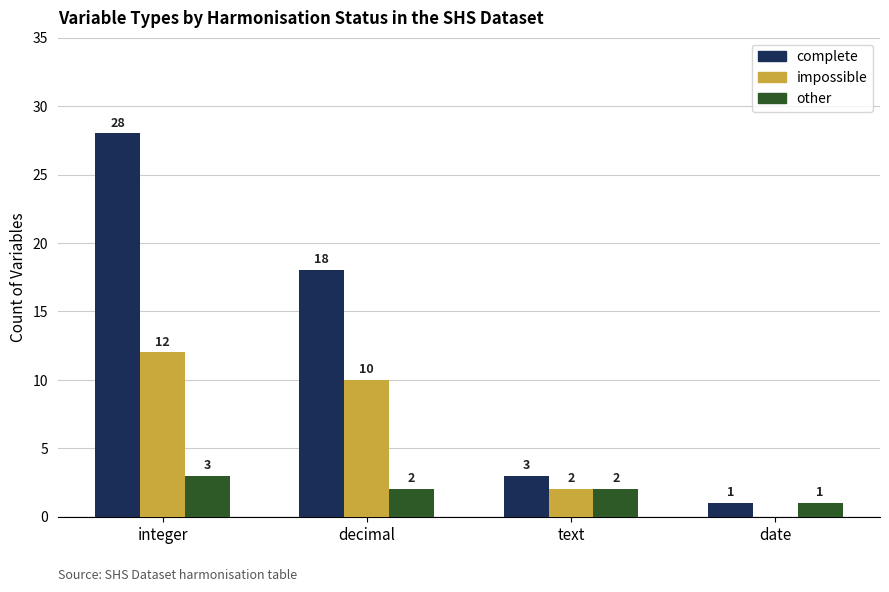

The impossible series shows 10 at decimal. True or false?

True